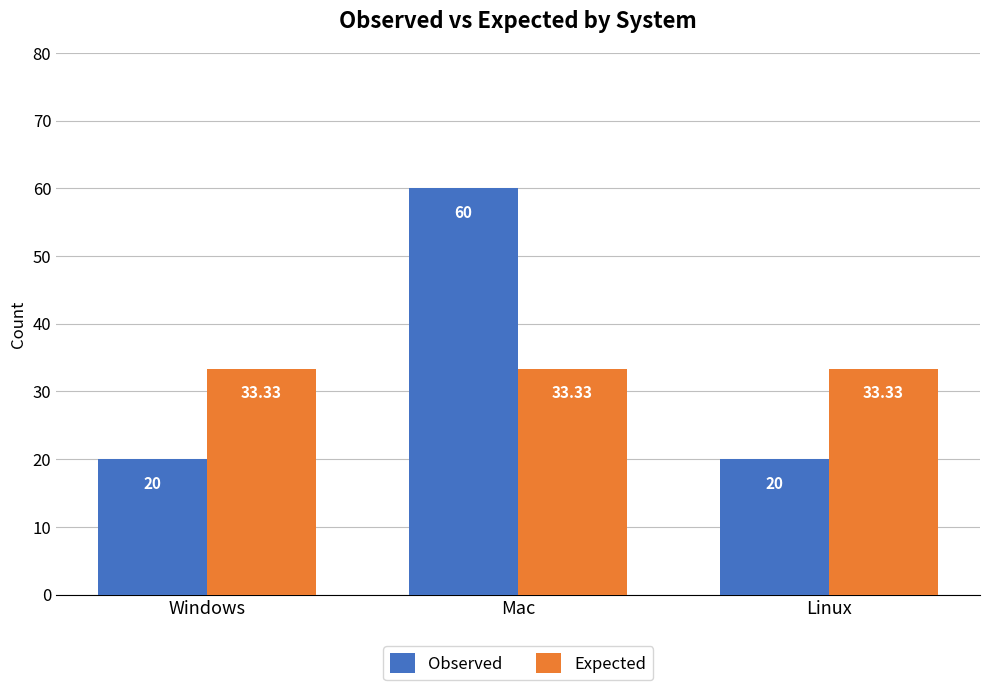

The Observed series shows 60.0 at Mac. True or false?

True